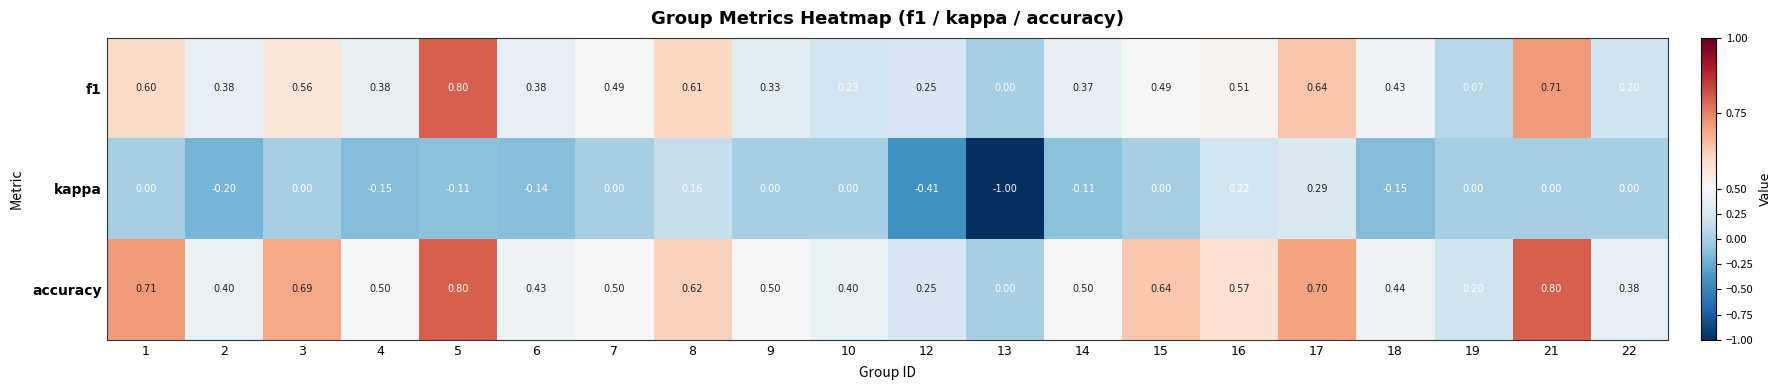

Which series has the largest range (max minus min)?

kappa